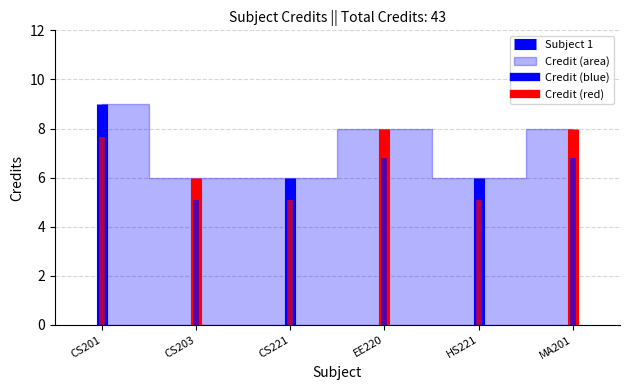

What is the value of the 4th point from the left?

8